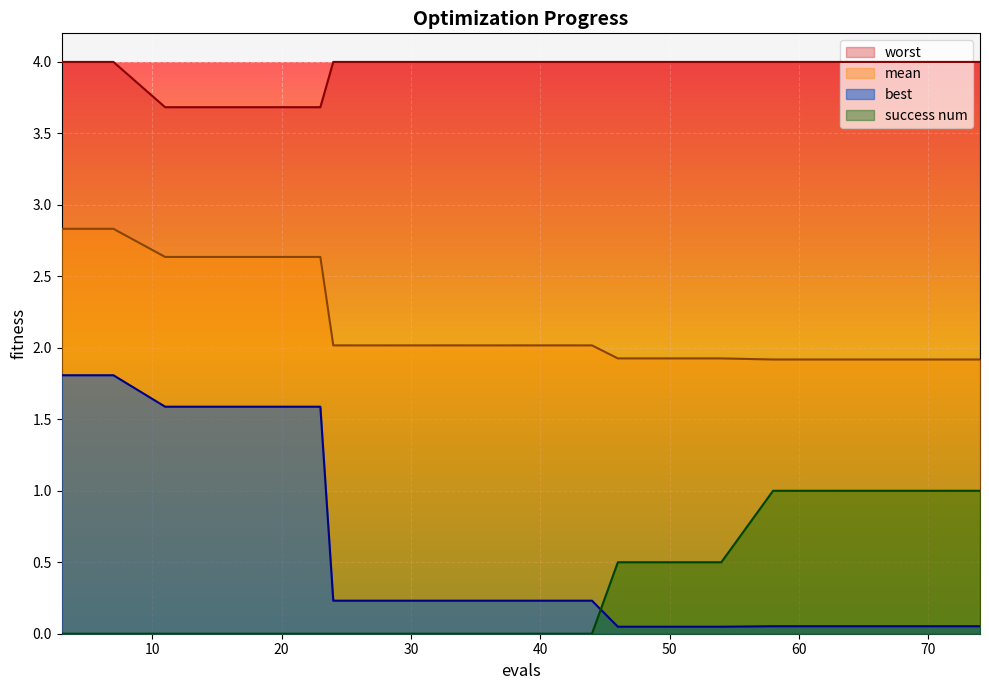

Is the value of mean at 50 greater than the value of worst at 24?

No